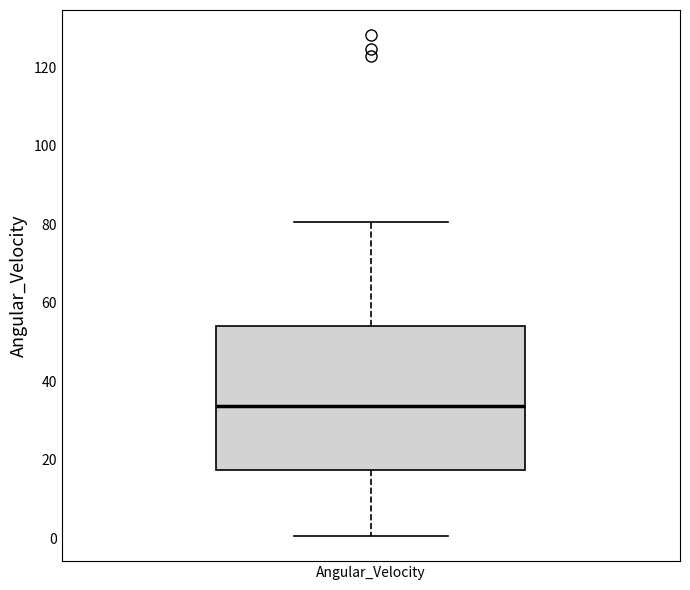

Read this box plot against the y-axis: the position of the median line, the range covered by the box, and the ends of both whiskers. The values are not printed on the chart, so give them approximately, as read against the axis.

median 34, box 18 to 54, whiskers 0 to 80